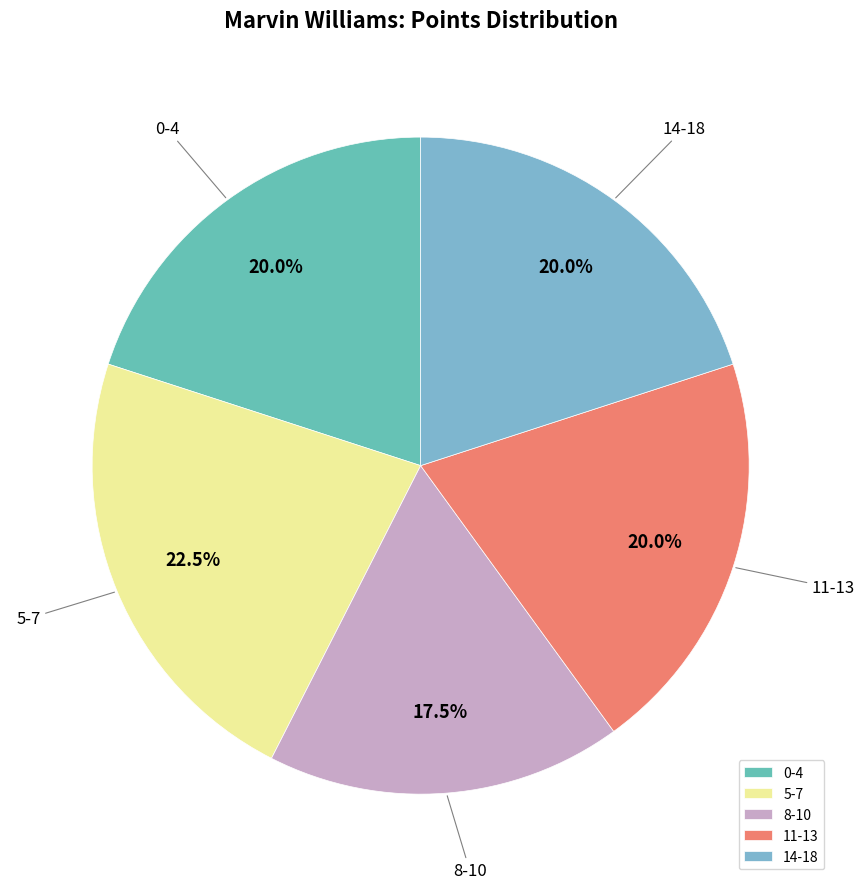

Which slice is the smallest?

8-10